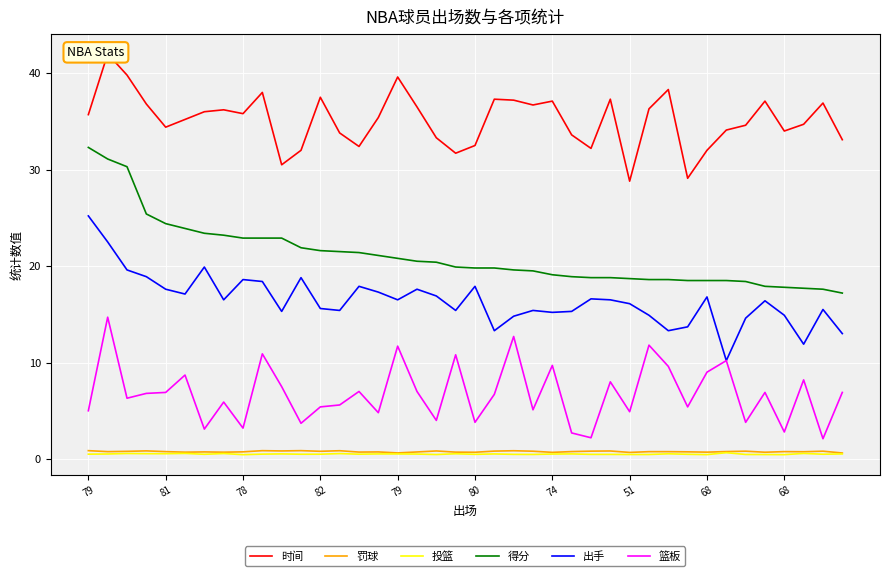

Is it true that 篮板 equals 2.8 at 82?

False